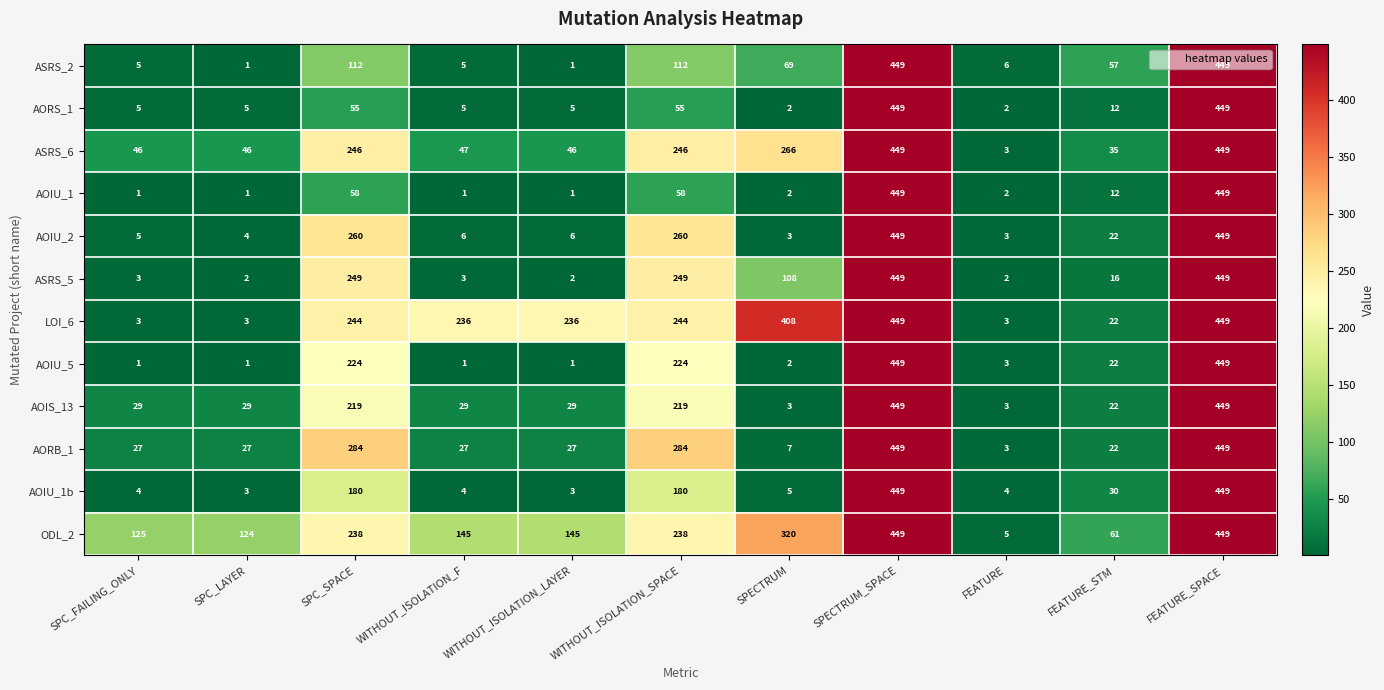

What is the average value of the AORS_1 series?

95